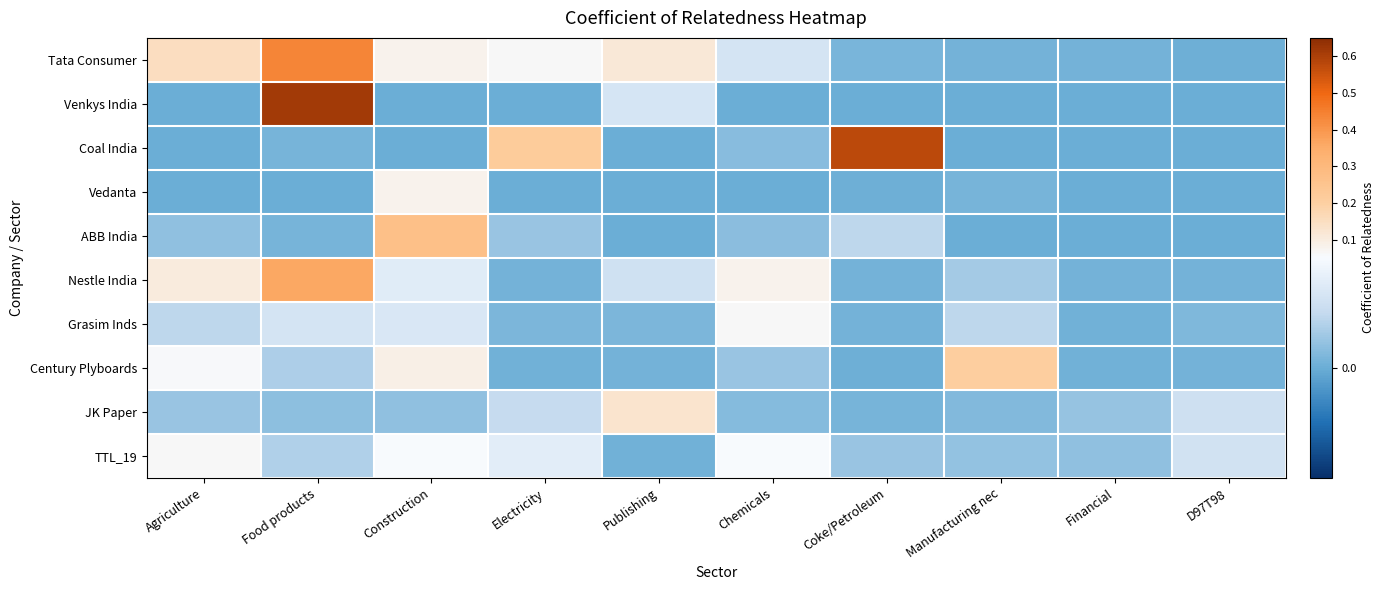

Rank the series at Financial from lowest to highest value.

Coal India, Vedanta, Venkys India, ABB India, Century Plyboards, Grasim Inds, Nestle India, Tata Consumer, TTL_19, JK Paper